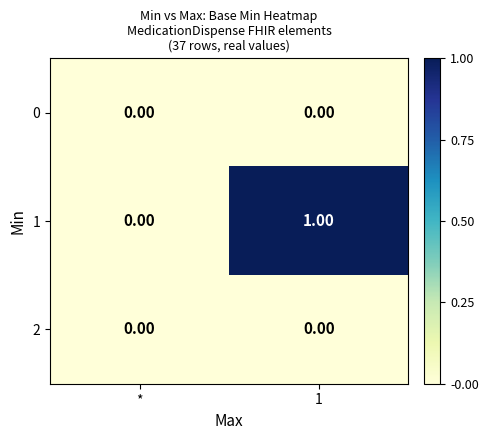

Rank the categories by 1 value from lowest to highest.

*, 1